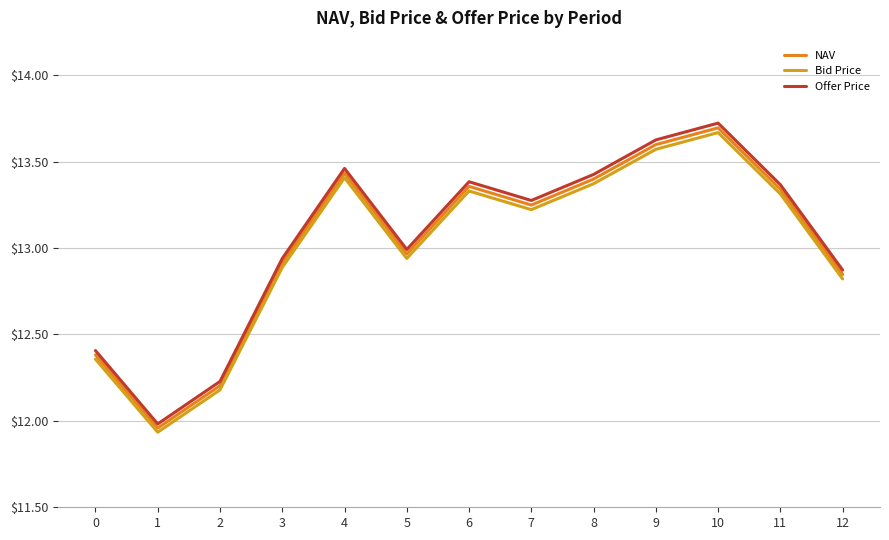

What is the total value across all series at 0?

37.1